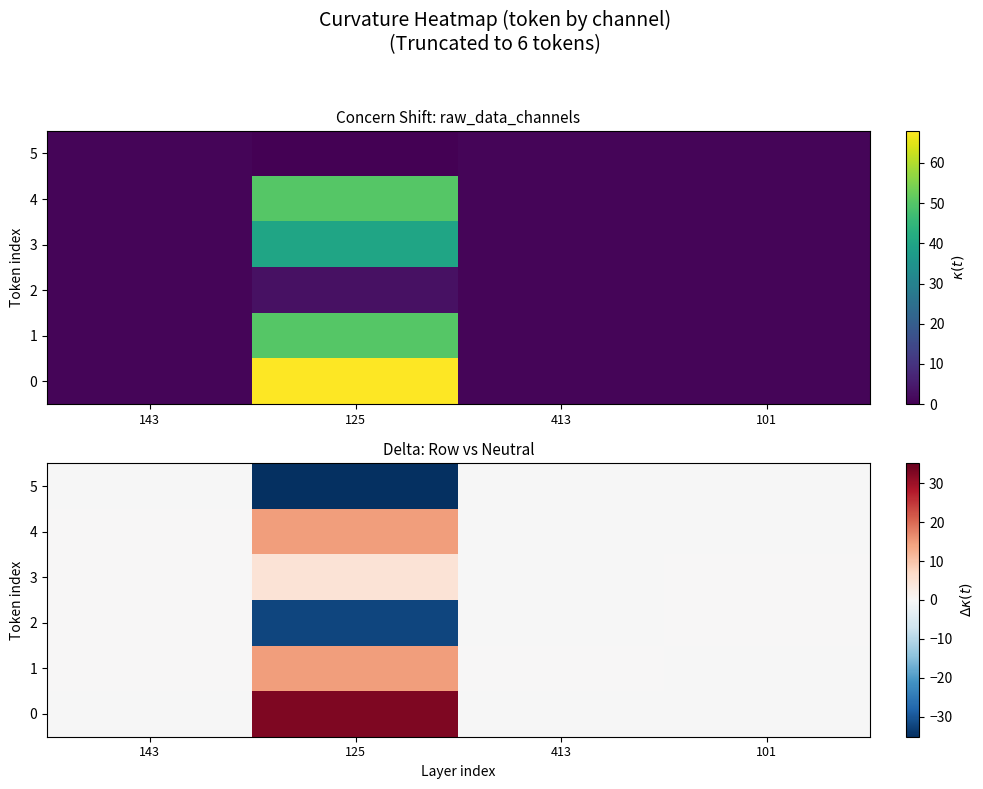

What is the difference between the highest and lowest values at 125?

68.0